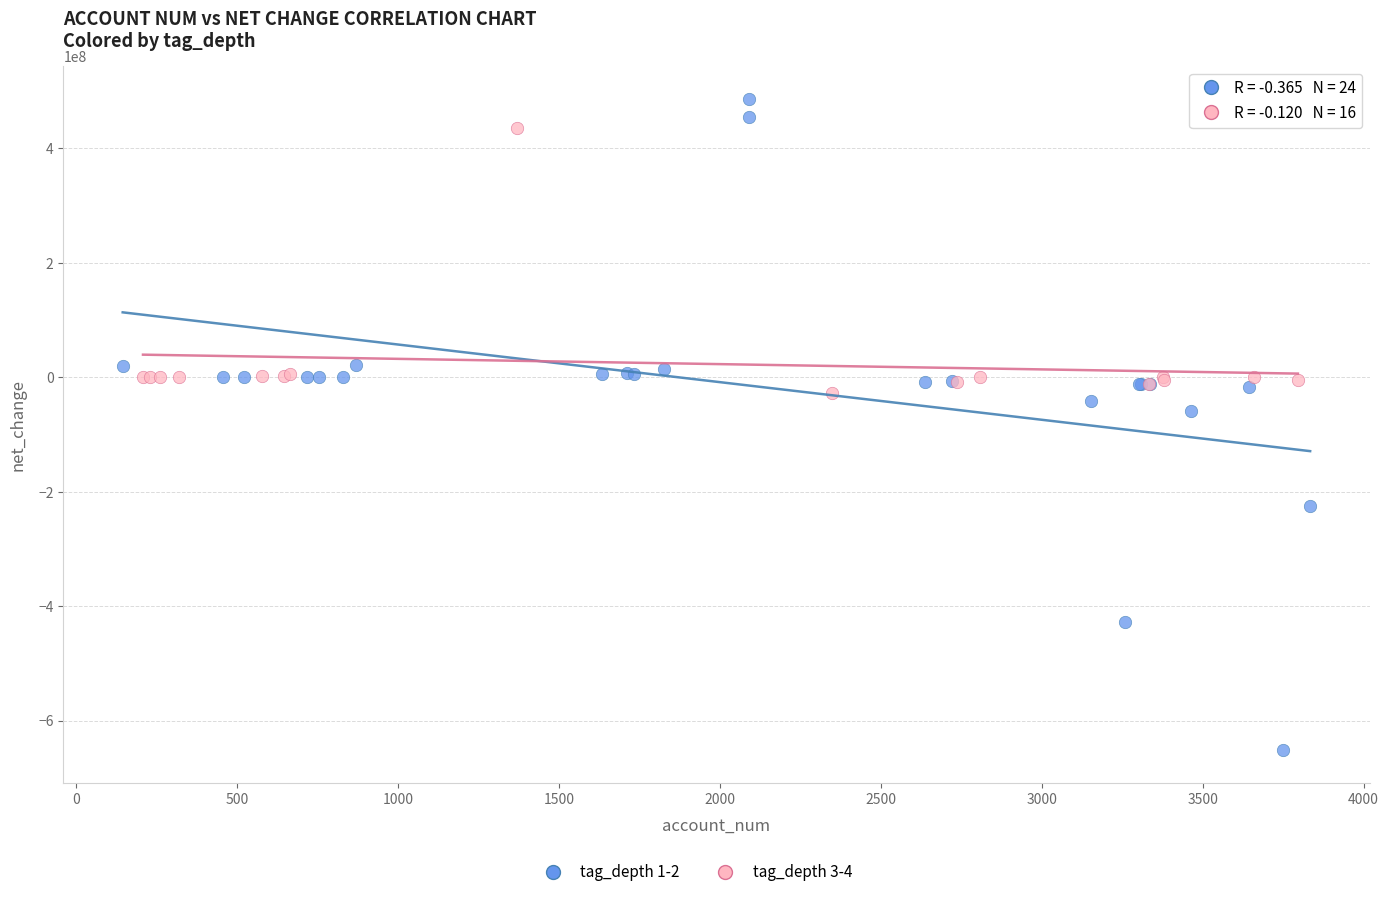

Which series contains the lowest Y value?

tag_depth 1-2